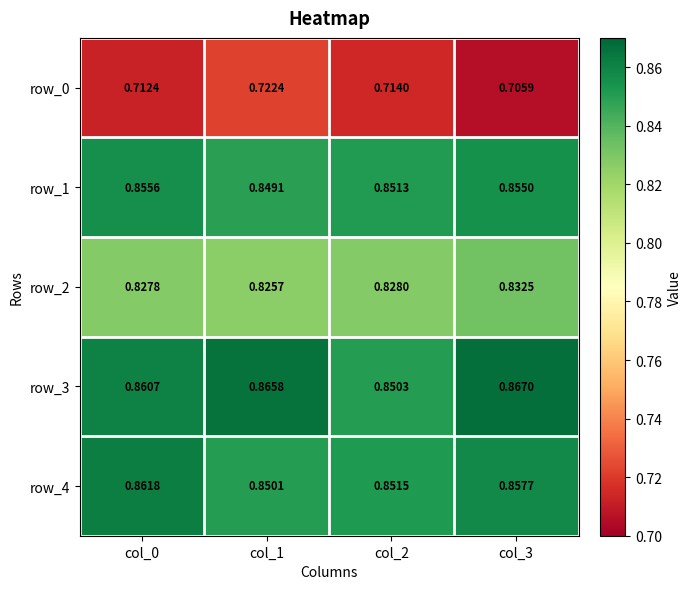

What is the total value across all series at col_2?

4.1